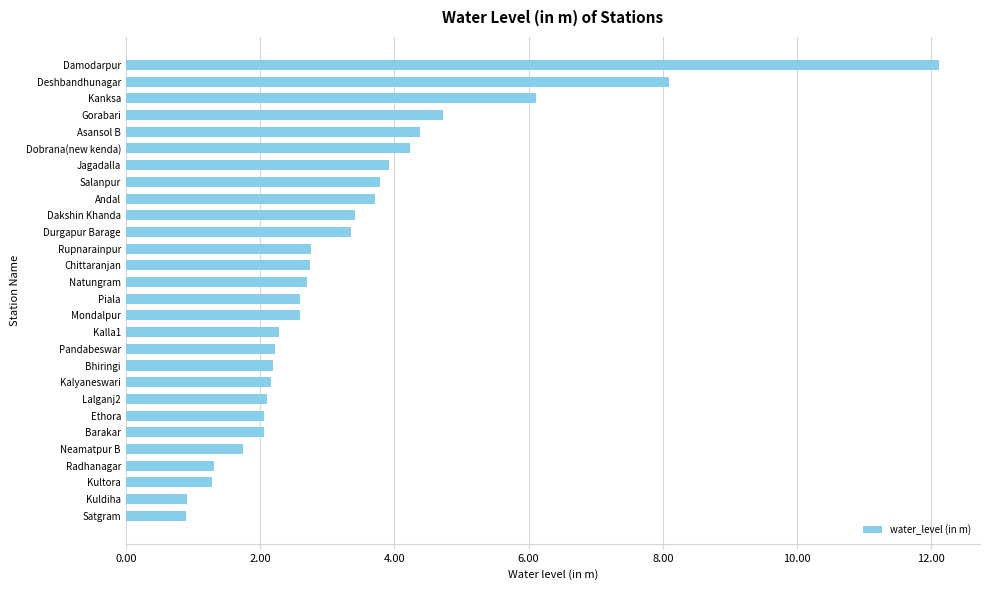

Are the bars horizontal?

Yes